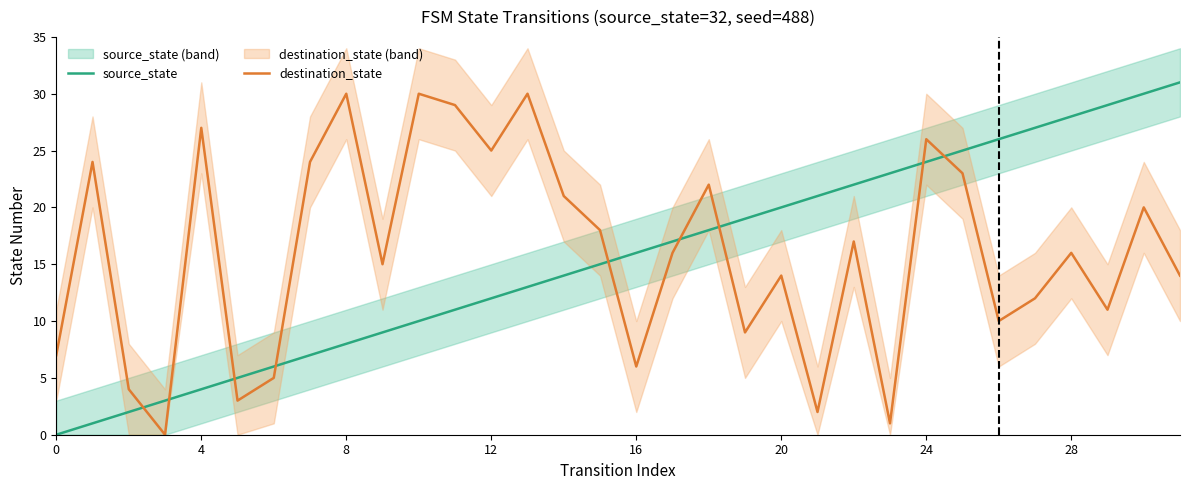

How many values in the destination_state series are below 16?

15